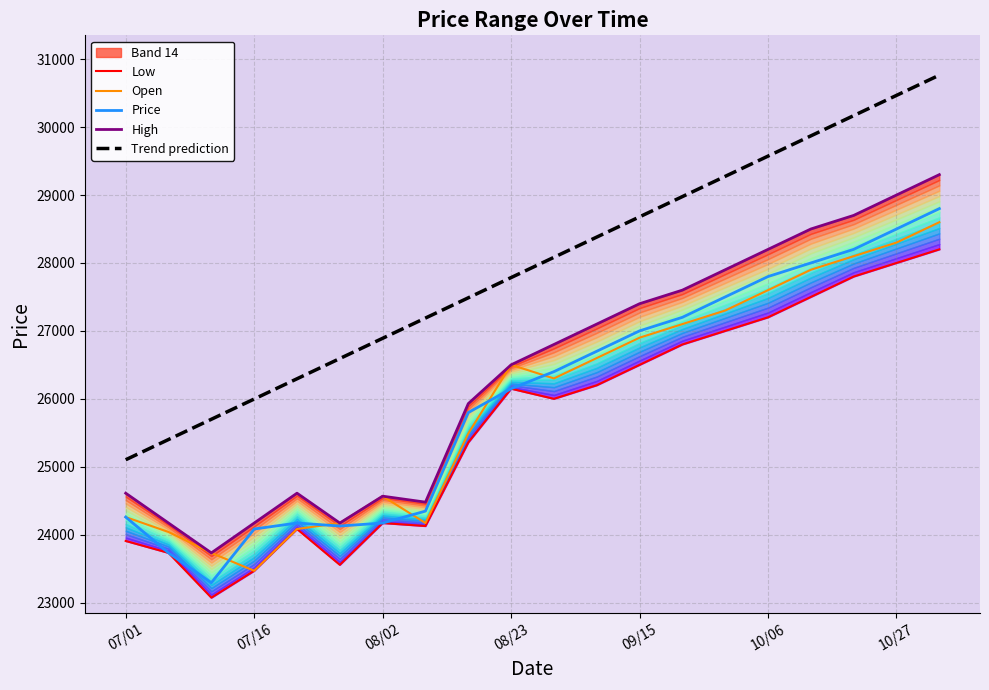

Reading left to right, list all the values displayed in this chart.

Low: 23907.5	23731.7	23072.5	23468.1	24083.3	23556.0	24171.2	24127.3	25357.8	26148.9	26000.0	26200.0	26500.0	26800.0	27000.0	27200.0	27500.0	27800.0	28000.0	28200.0
Open: 24259.1	24039.4	23731.7	23468.1	24083.3	24171.2	24566.7	24171.2	25489.6	26500.4	26300.0	26600.0	26900.0	27100.0	27300.0	27600.0	27900.0	28100.0	28300.0	28600.0
Price: 24259.1	23731.7	23292.3	24083.3	24171.2	24127.3	24171.2	24347.0	25797.3	26148.9	26400.0	26700.0	27000.0	27200.0	27500.0	27800.0	28000.0	28200.0	28500.0	28800.0
High: 24610.7	24171.2	23731.7	24171.2	24610.7	24171.2	24566.7	24478.9	25929.1	26500.4	26800.0	27100.0	27400.0	27600.0	27900.0	28200.0	28500.0	28700.0	29000.0	29300.0
Trend prediction: 25102.9	25400.9	25698.9	25996.9	26294.9	26592.9	26890.9	27188.9	27487.0	27785.0	28083.0	28381.0	28679.0	28977.0	29275.0	29573.0	29871.0	30169.0	30467.0	30765.0